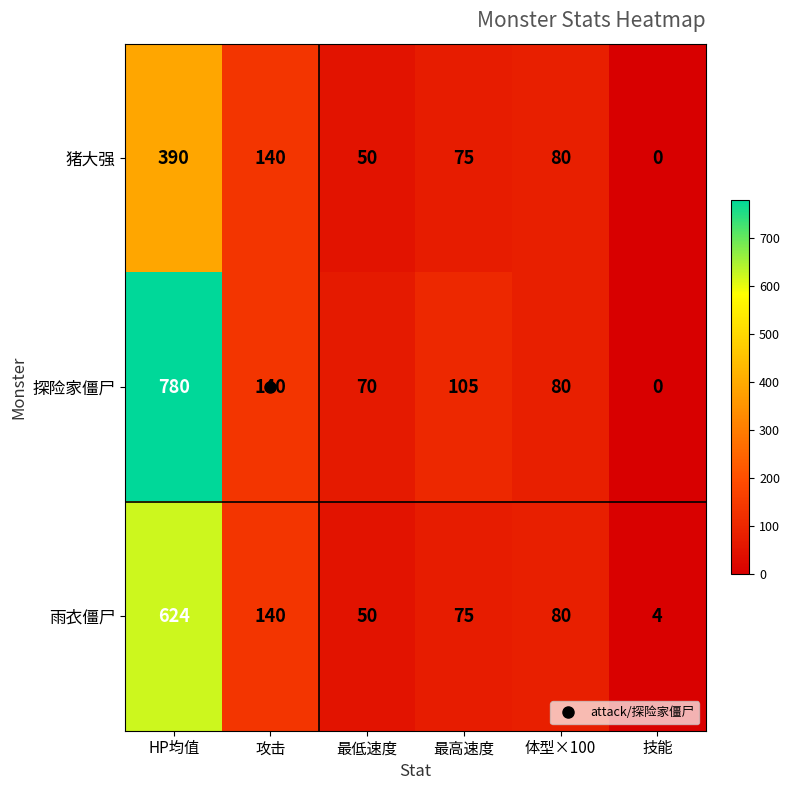

List the series in order of their peak value, highest first.

探险家僵尸, 雨衣僵尸, 猪大强